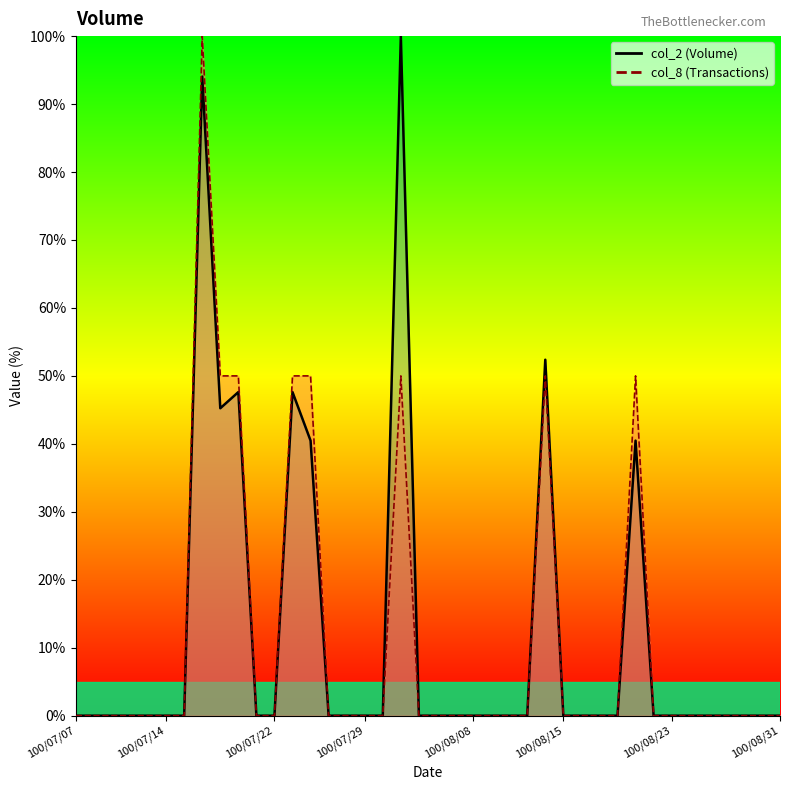

At how many categories does at least one series exceed 71?

2